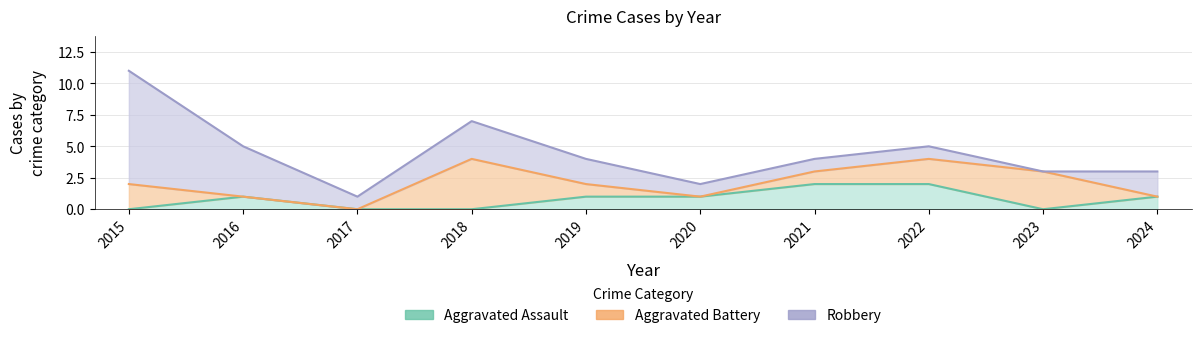

How many values in the Robbery series are below 2?

5